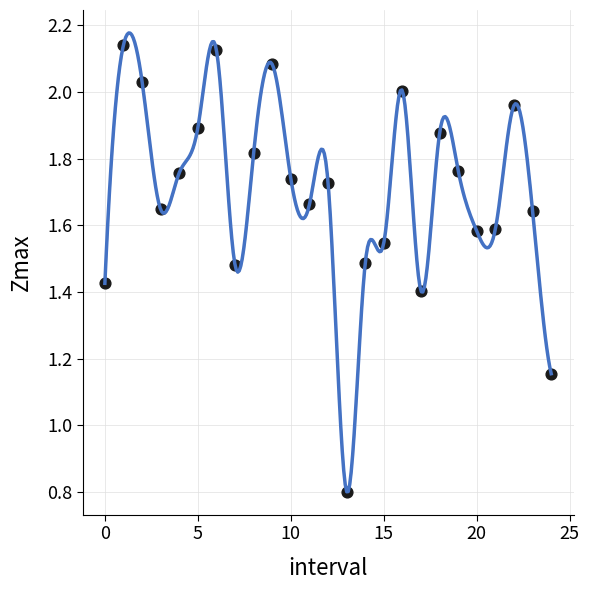

How many data points are displayed?

25